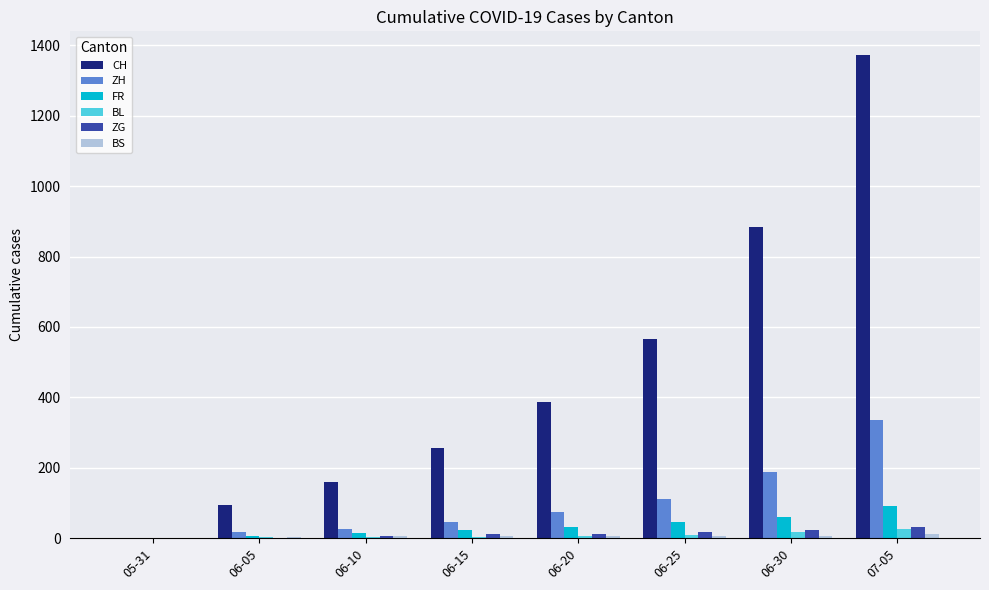

Count the number of data series in this chart.

6